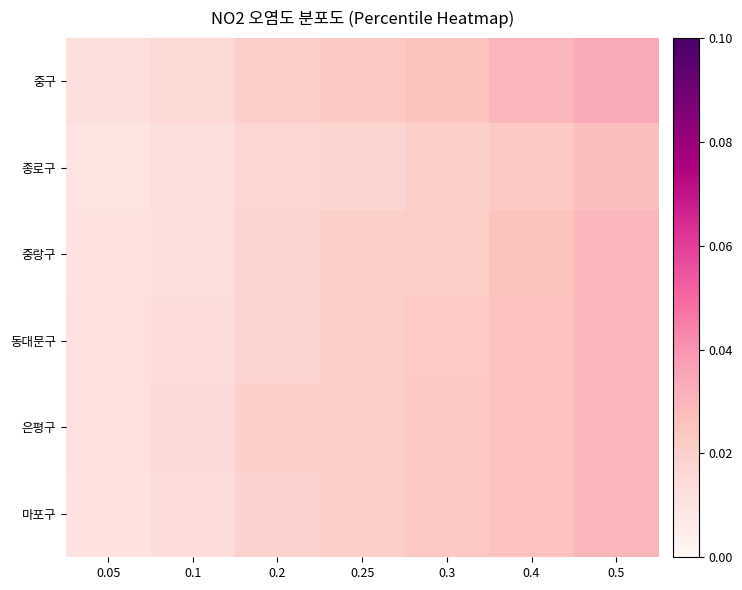

Which series has the widest spread of values?

중구